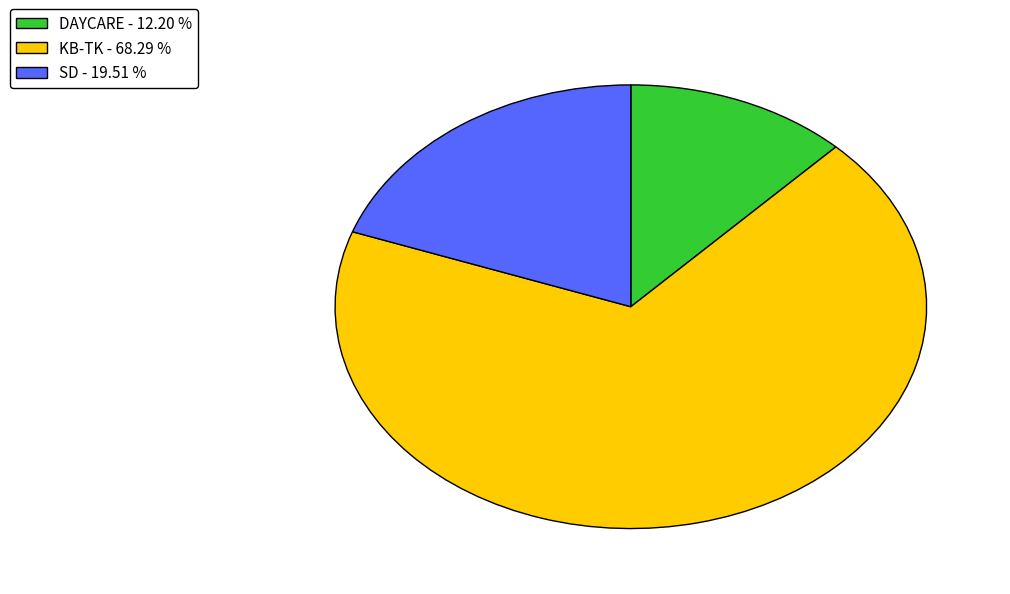

Is there any slice that represents more than half of the pie?

Yes